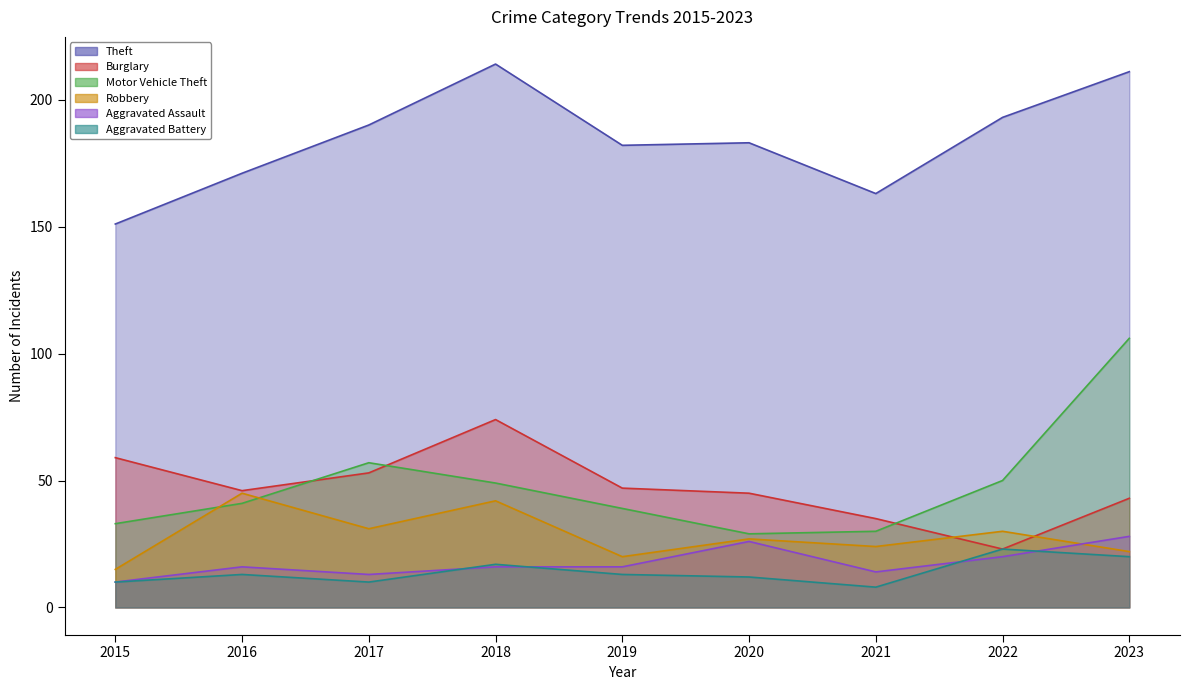

What is the average value of the Theft series?

184